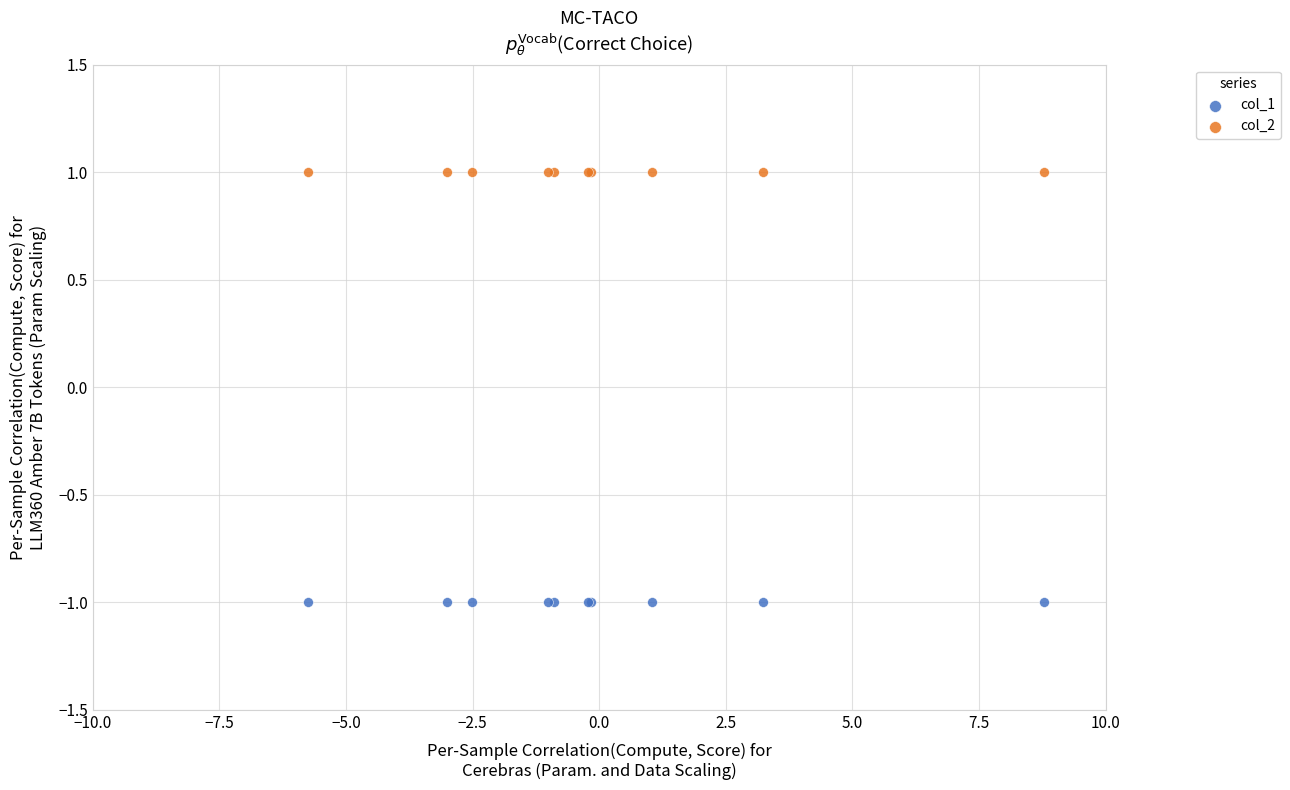

Which series reaches the maximum Y coordinate?

col_2